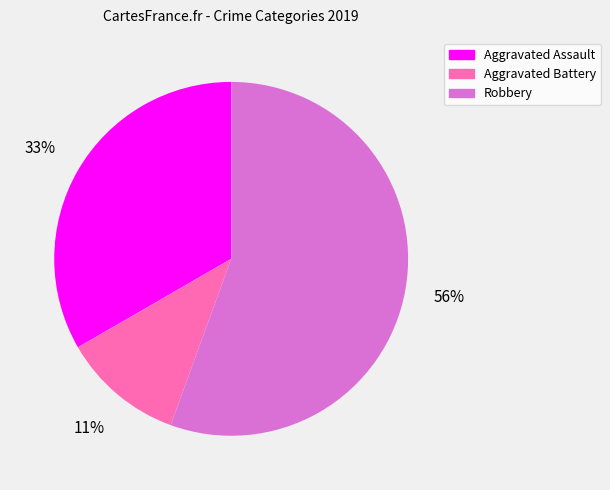

To the nearest percent, what portion does Robbery represent?

56%